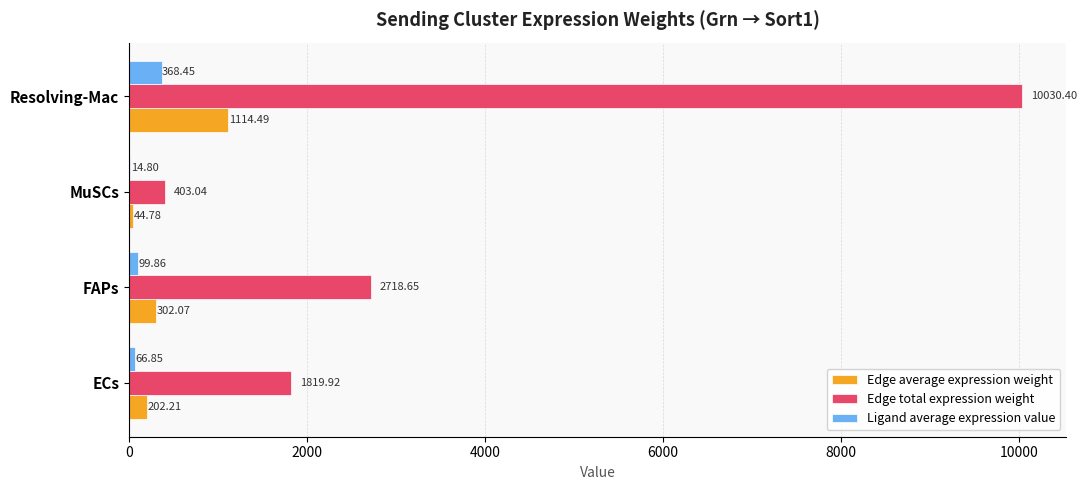

Which category has the highest value across all series?

Resolving-Mac